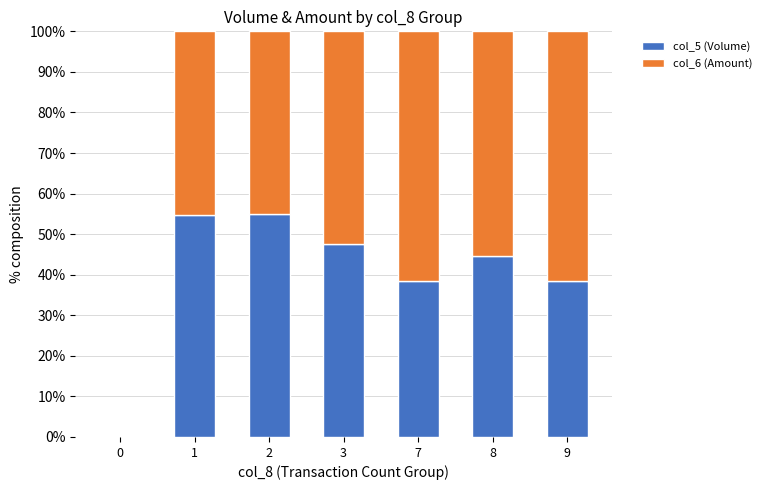

What is the total value across all series at 2?

100.0